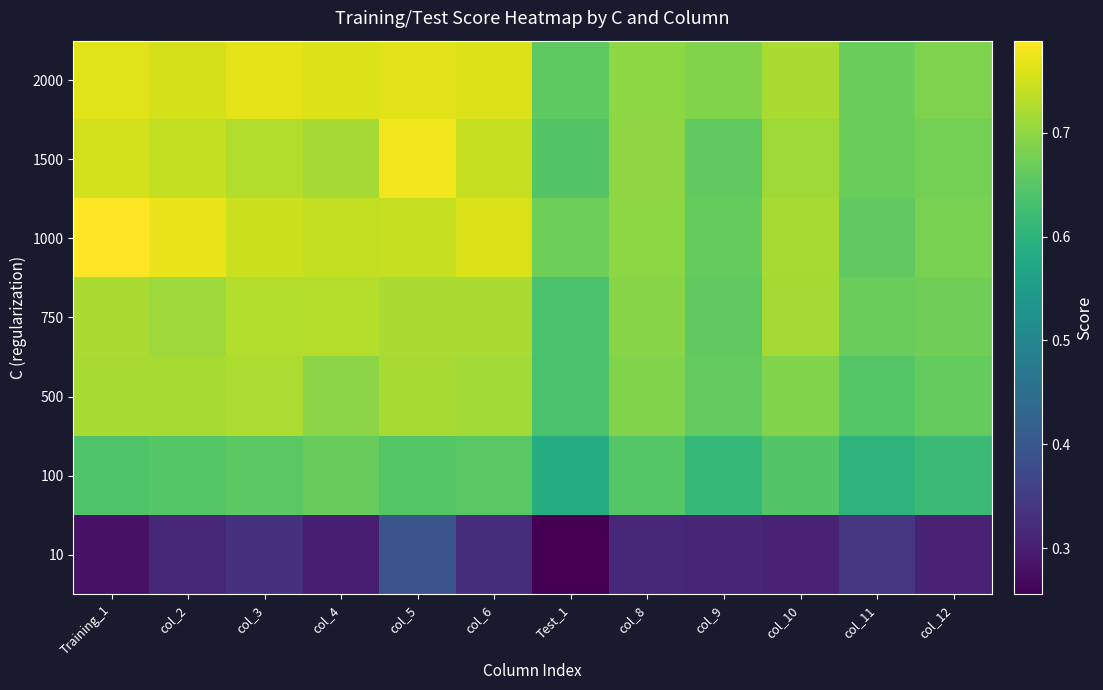

What is the difference between the highest and lowest values at Test_1?

0.4